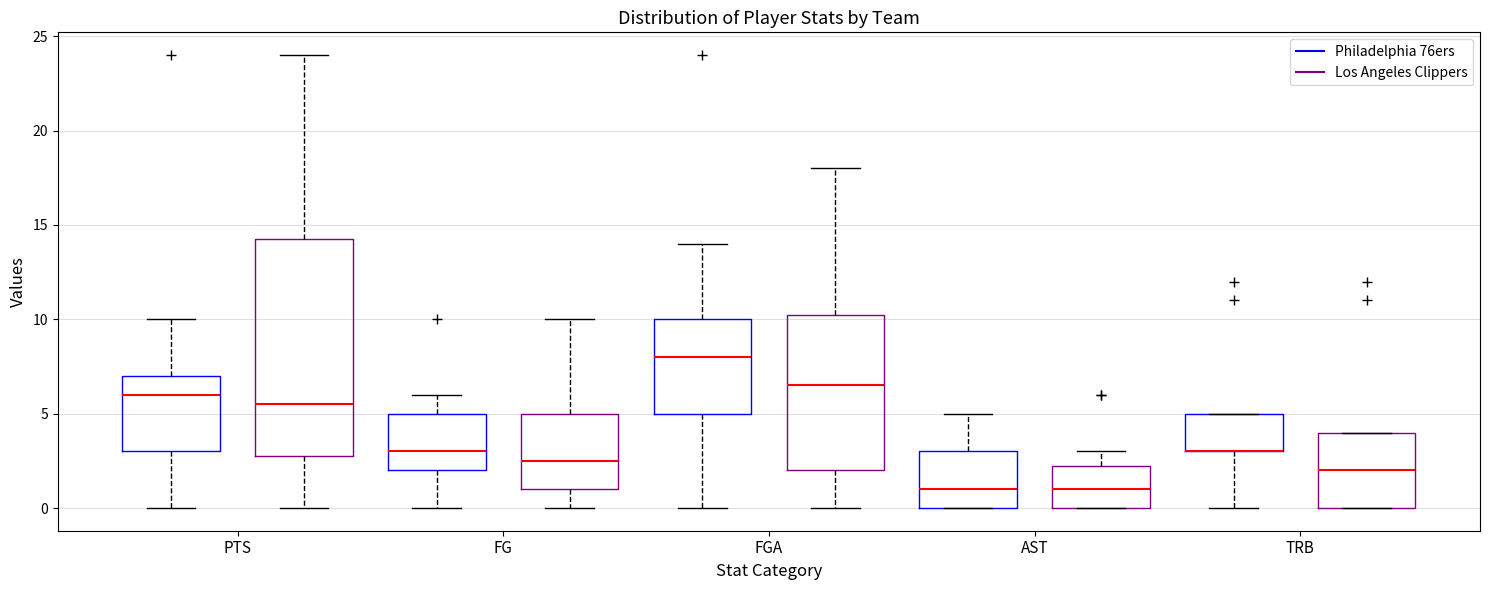

Reading left to right, transcribe this box plot: for each box, give where its median line is, the range the box spans, and where its two whiskers end, as read against the y-axis. The values are not printed on the chart, so give them approximately, as read against the axis.

PTS (Philadelphia 76ers): median 6.0, box 3.0 to 7.0, whiskers 0.0 to 10.0
PTS (Los Angeles Clippers): median 5.5, box 3.0 to 14.5, whiskers 0.0 to 24.0
FG (Philadelphia 76ers): median 3.0, box 2.0 to 5.0, whiskers 0.0 to 6.0
FG (Los Angeles Clippers): median 2.5, box 1.0 to 5.0, whiskers 0.0 to 10.0
FGA (Philadelphia 76ers): median 8.0, box 5.0 to 10.0, whiskers 0.0 to 14.0
FGA (Los Angeles Clippers): median 6.5, box 2.0 to 10.5, whiskers 0.0 to 18.0
AST (Philadelphia 76ers): median 1.0, box 0.0 to 3.0, whiskers 0.0 to 5.0
AST (Los Angeles Clippers): median 1.0, box 0.0 to 2.5, whiskers 0.0 to 3.0
TRB (Philadelphia 76ers): median 3.0 (drawn on the box's lower edge), box 3.0 to 5.0, whiskers 0.0 to 5.0
TRB (Los Angeles Clippers): median 2.0, box 0.0 to 4.0, whiskers 0.0 to 4.0